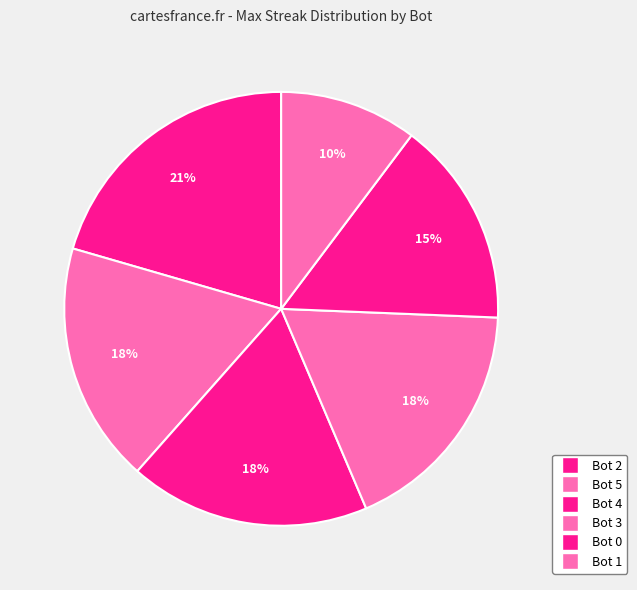

Which slice is the smallest?

Bot 1